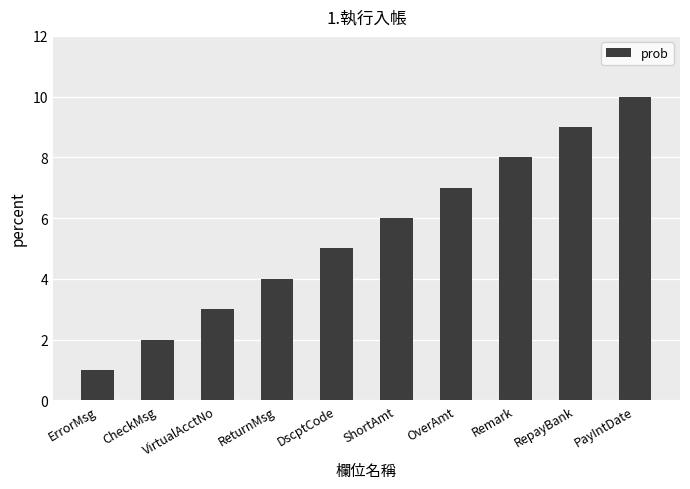

What is the approximate value at Remark?

8